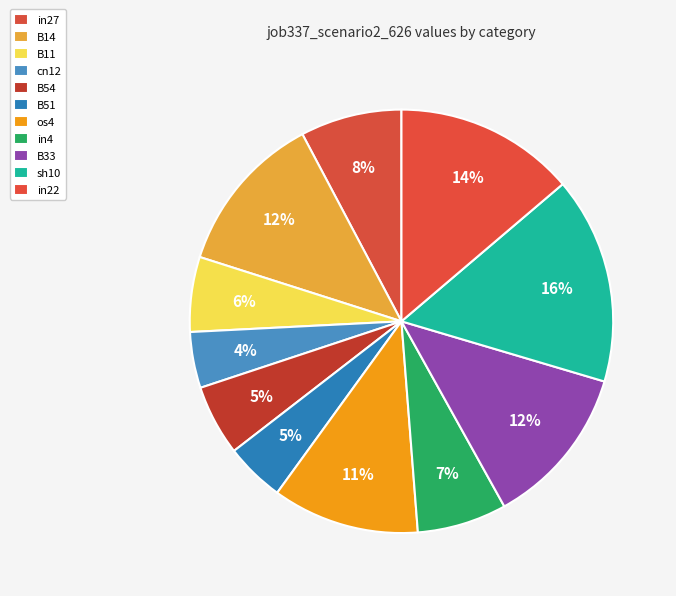

True or false: B33 accounts for 19% of the total.

False